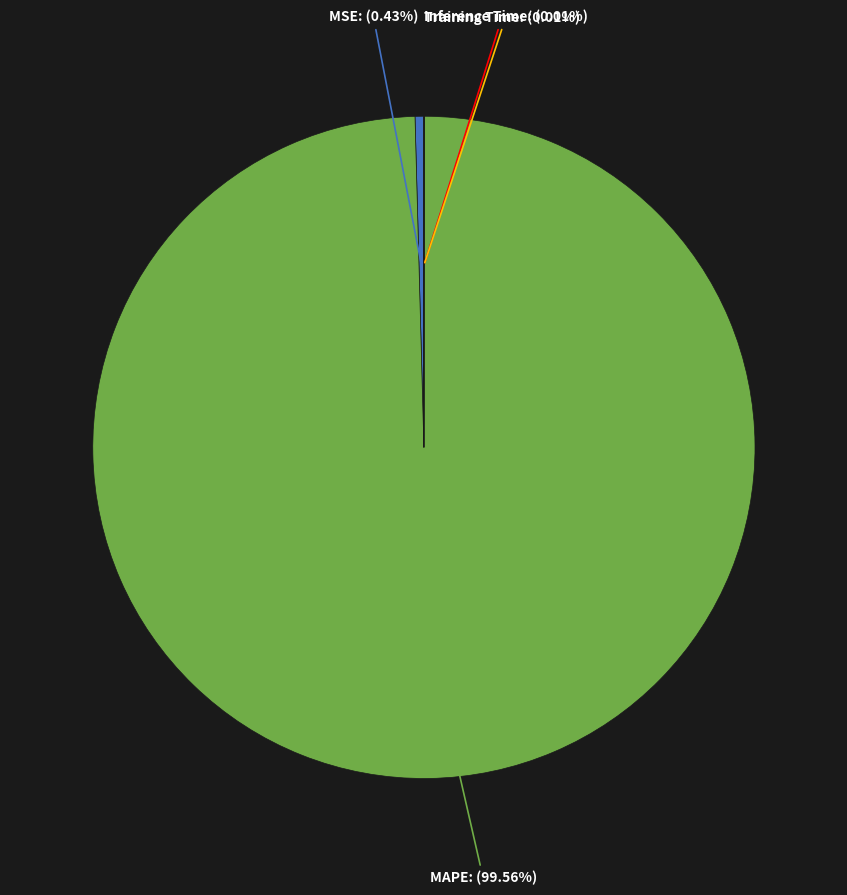

Does any single category account for the majority?

Yes